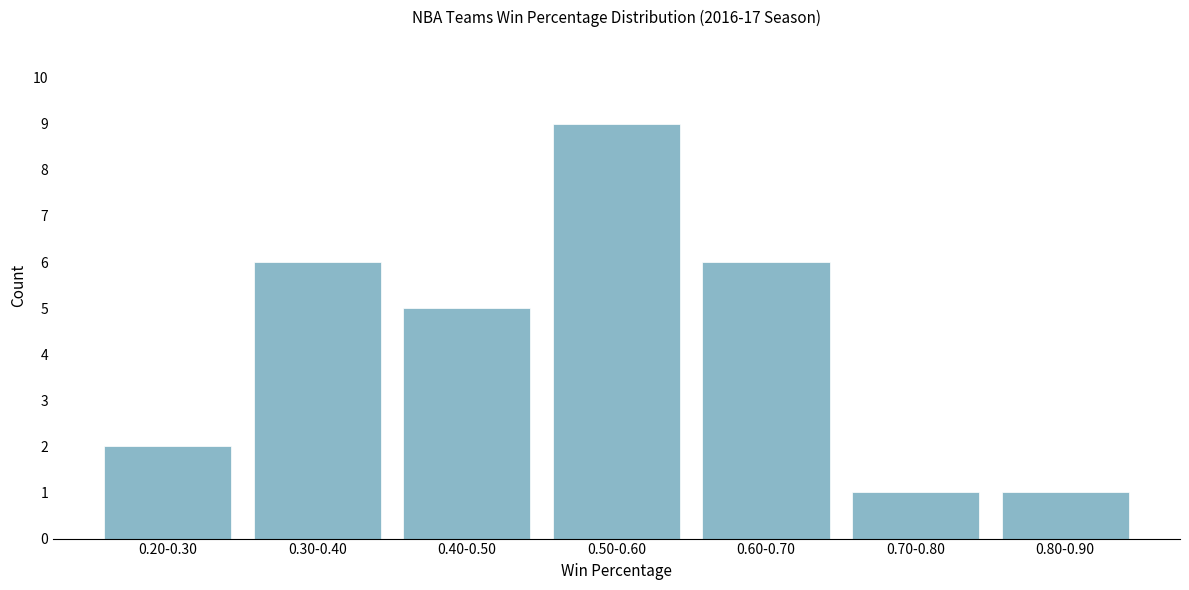

Reading left to right, extract all data points from this chart.

0.20-0.30=2	0.30-0.40=6	0.40-0.50=5	0.50-0.60=9	0.60-0.70=6	0.70-0.80=1	0.80-0.90=1